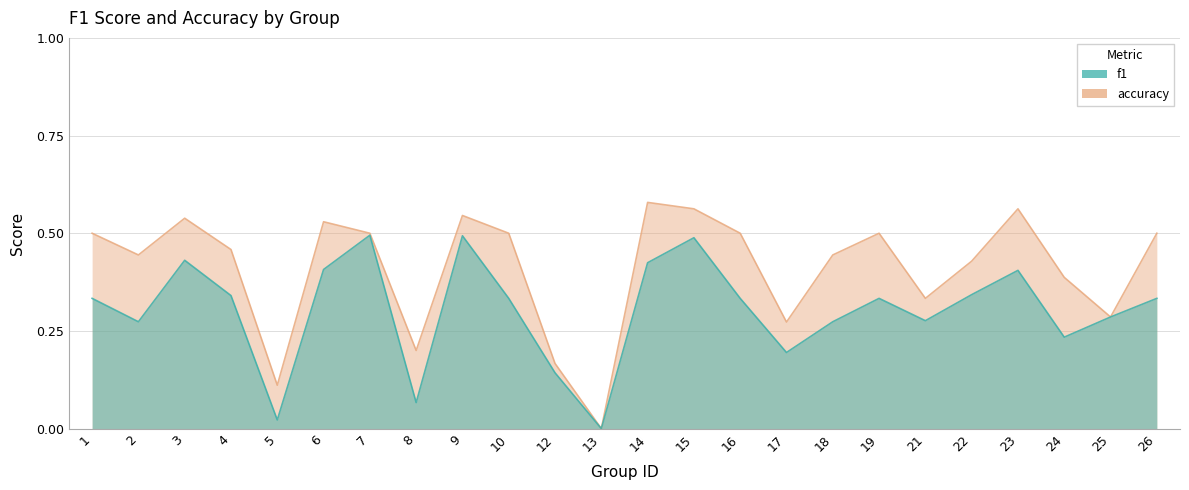

Which series changed the most between 4 and 22?

accuracy